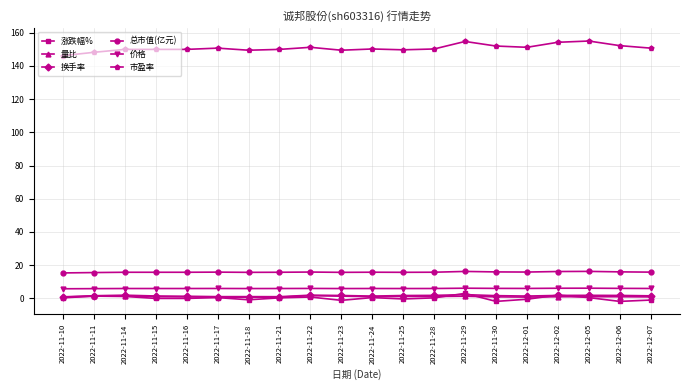

True or false: 市盈率 has more than 0 interior local peaks.

True